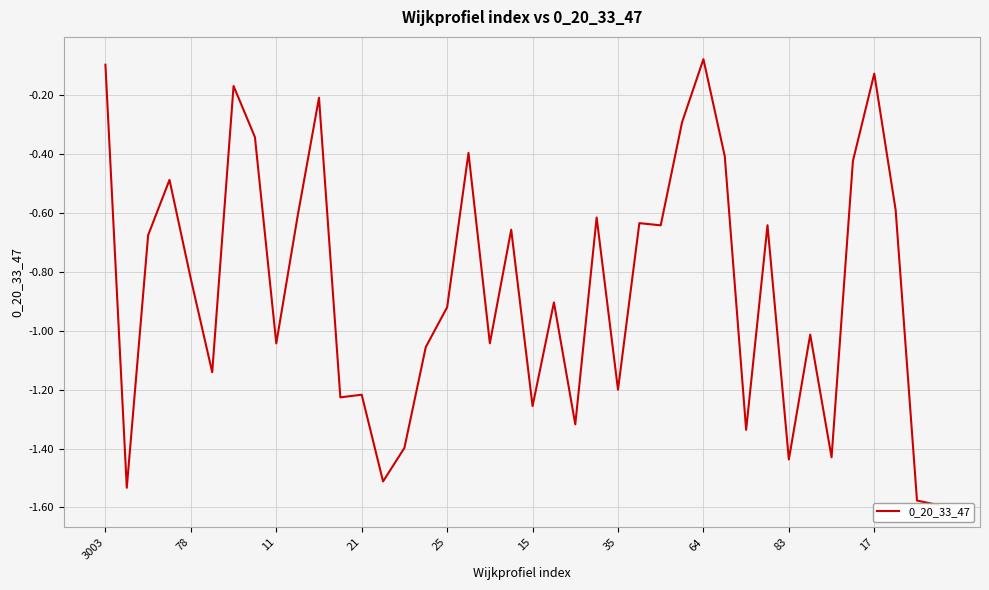

What is the average value?

-0.9